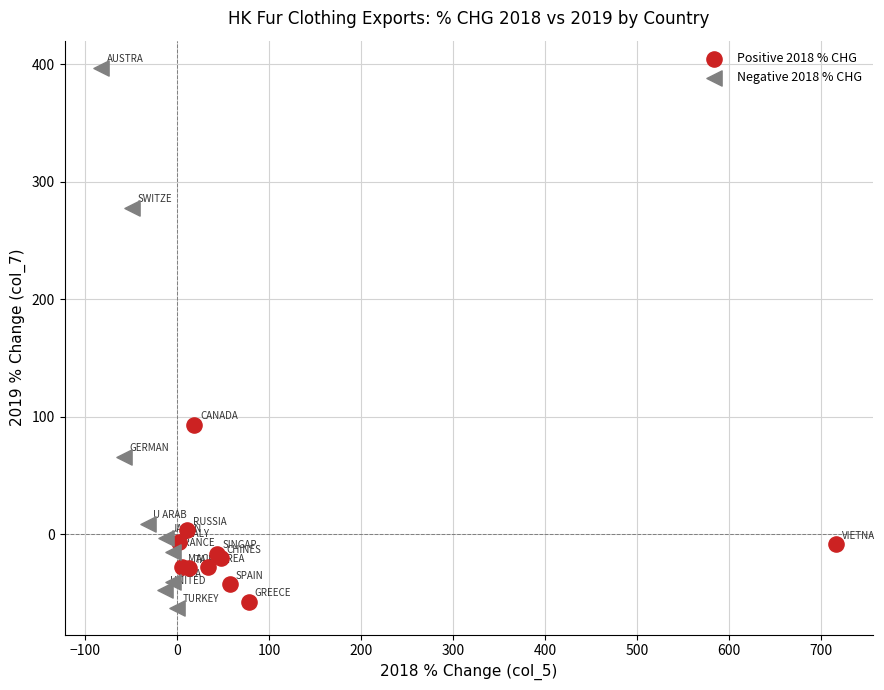

Which series contains the lowest Y value?

Negative 2018 % CHG